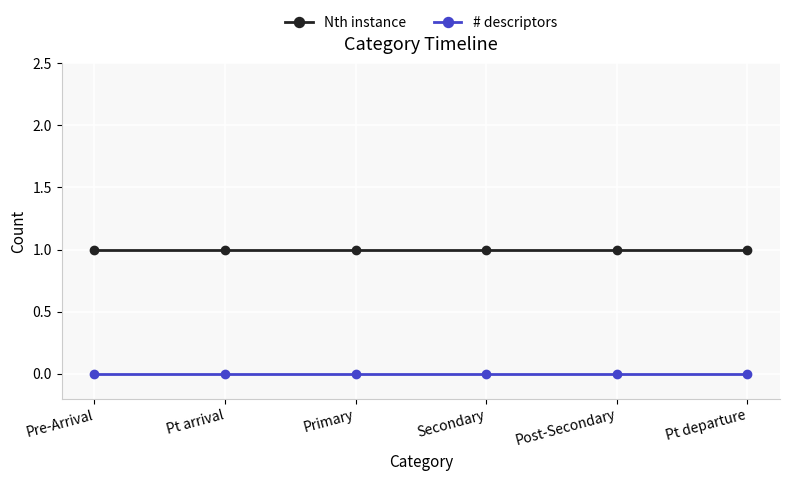

At how many categories does at least one series exceed 0?

6